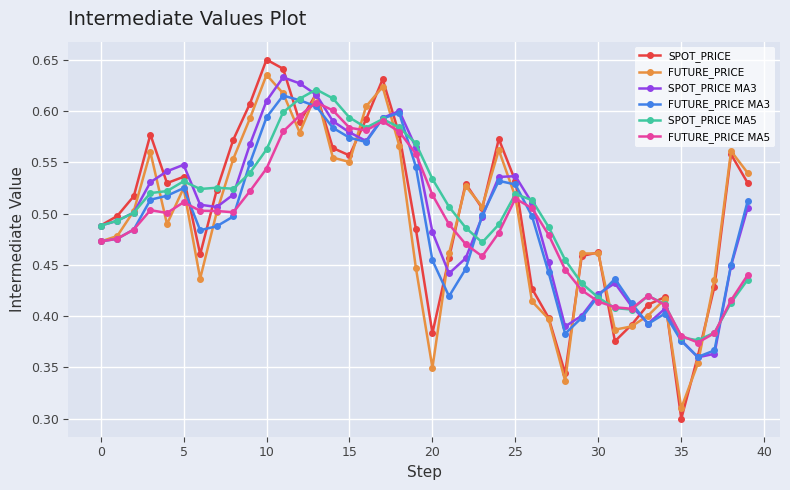

In SPOT_PRICE, how many points are higher than both neighbors (excluding endpoints)?

10